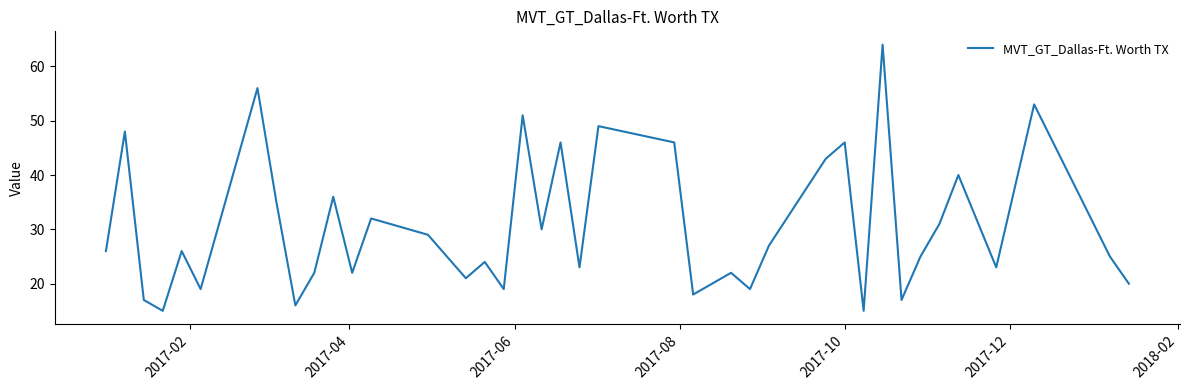

What is the greatest value displayed?

64